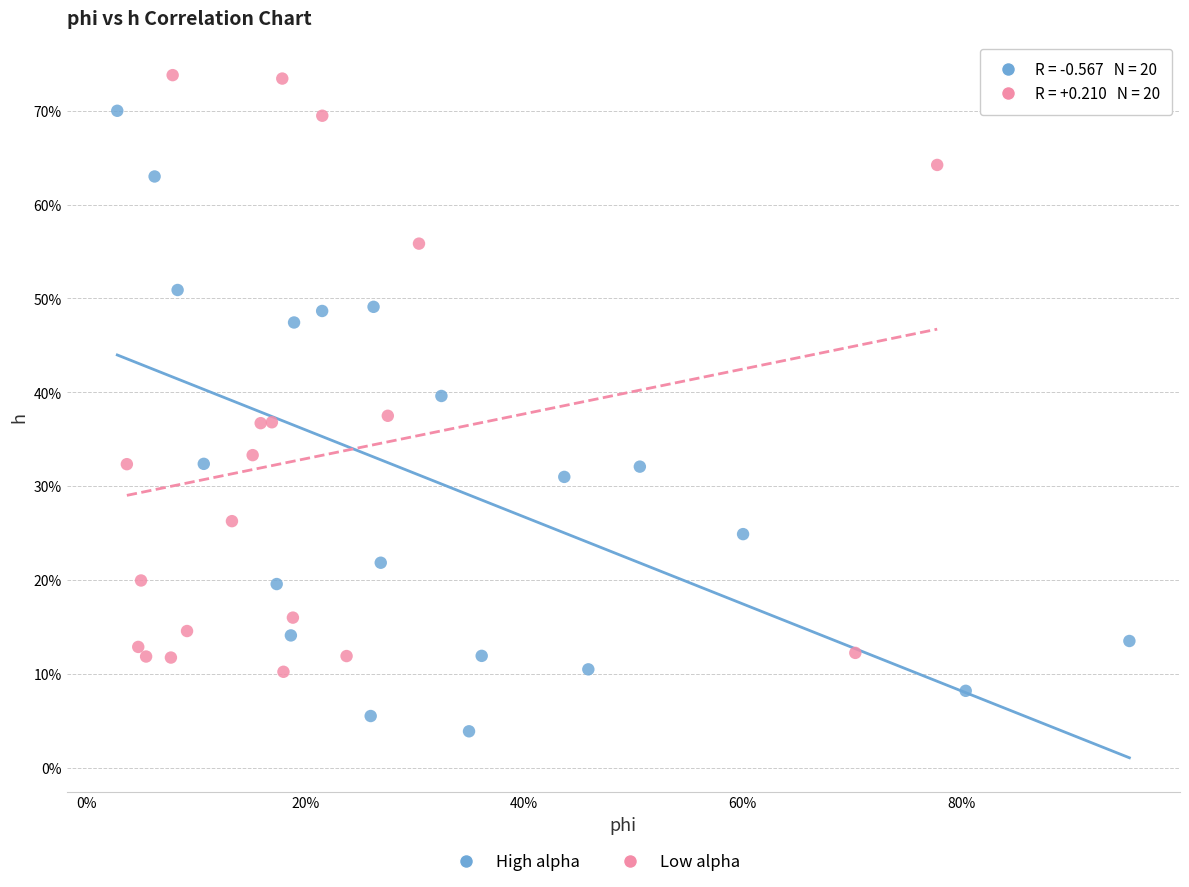

Which series reaches the minimum Y coordinate?

High alpha